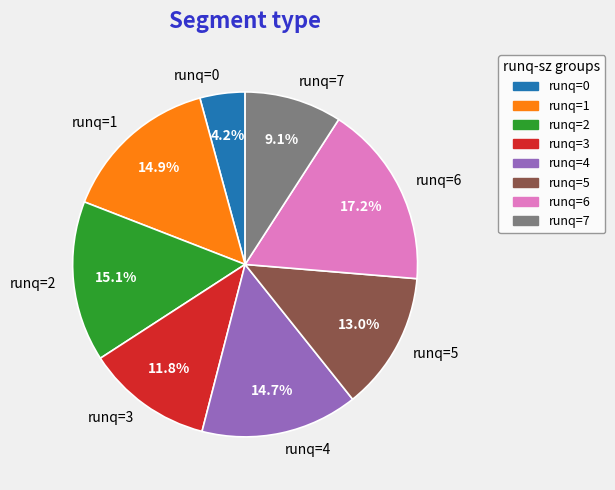

How many slices are in this pie chart?

8